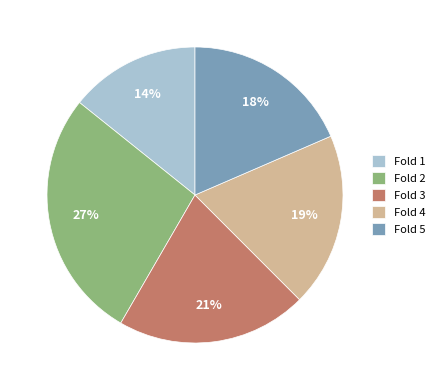

To the nearest percent, what is the difference between the largest and smallest slice percentages?

13%